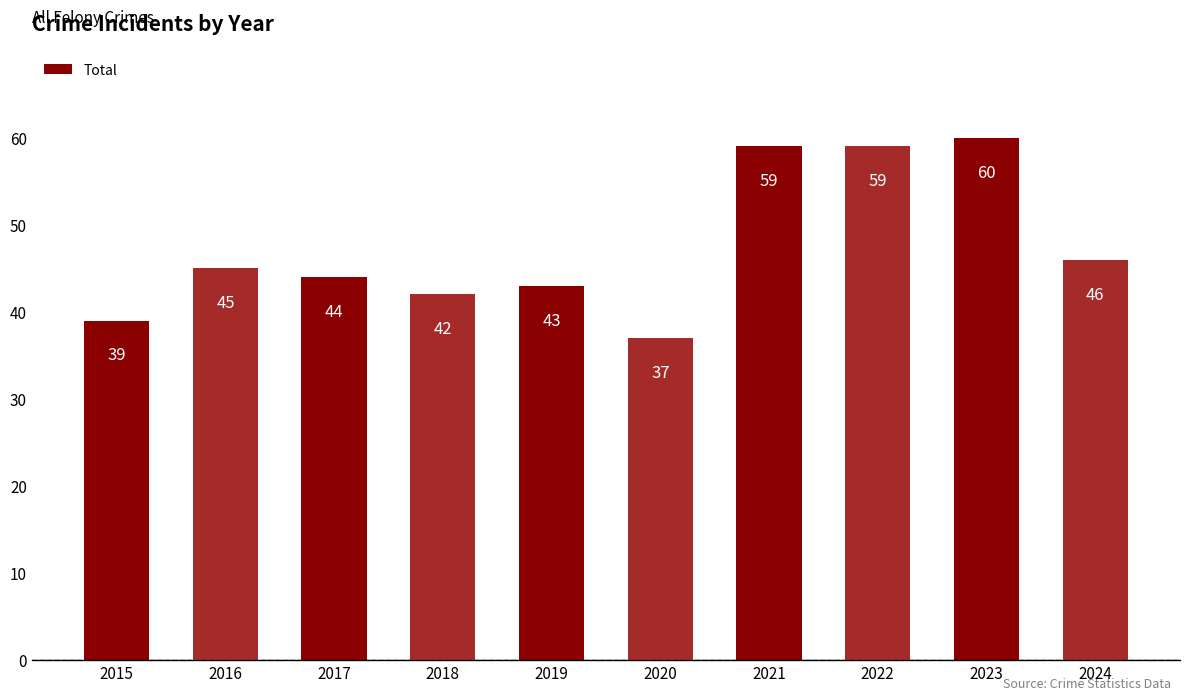

Reading left to right, extract all data points from this chart.

39	45	44	42	43	37	59	59	60	46